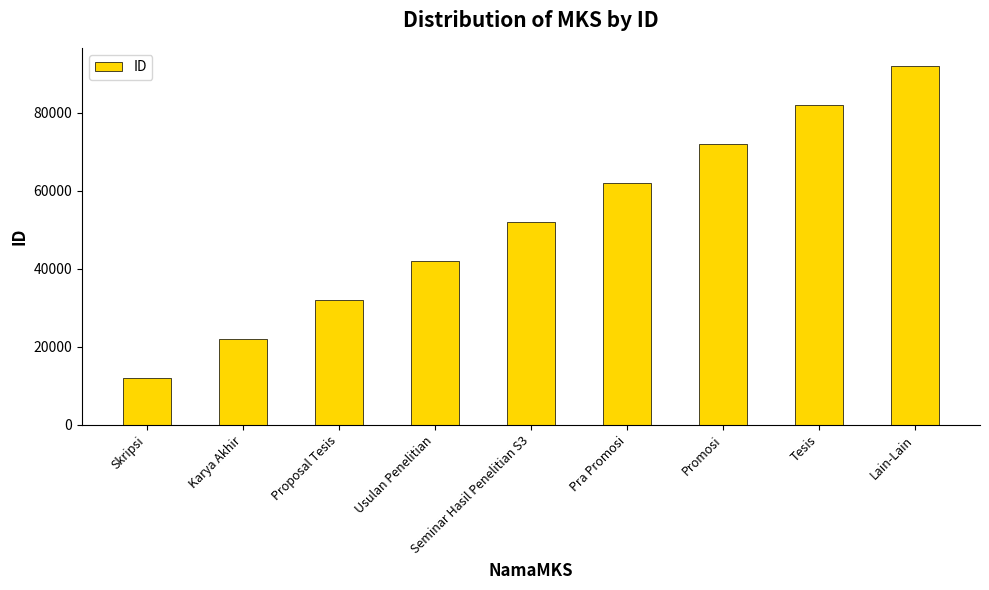

How many values are between 32016 and 72016?

5